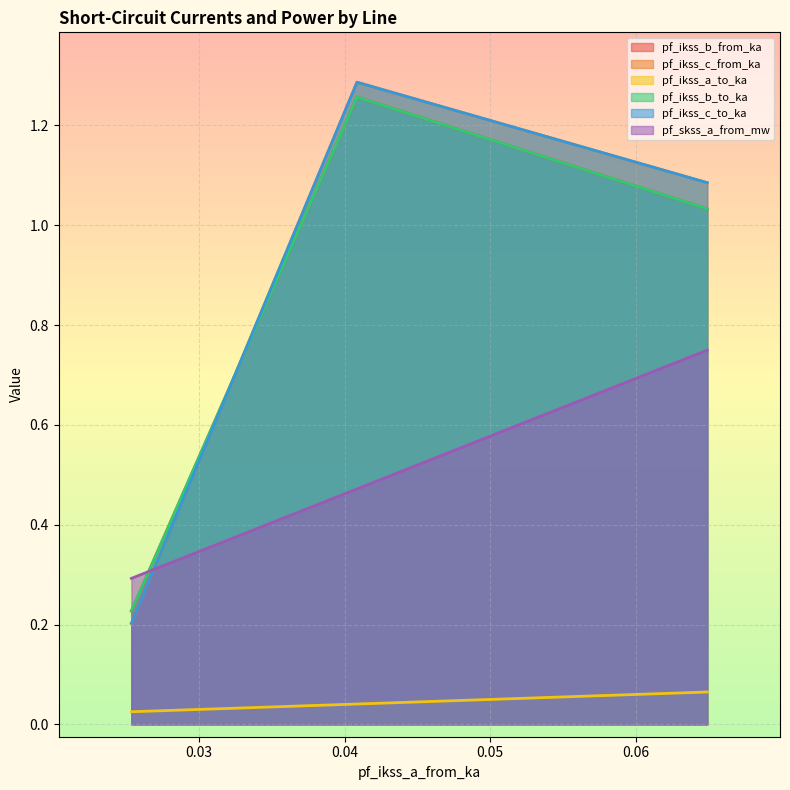

What is the value of the pf_ikss_a_to_ka point at the 1st from the left?

0.1